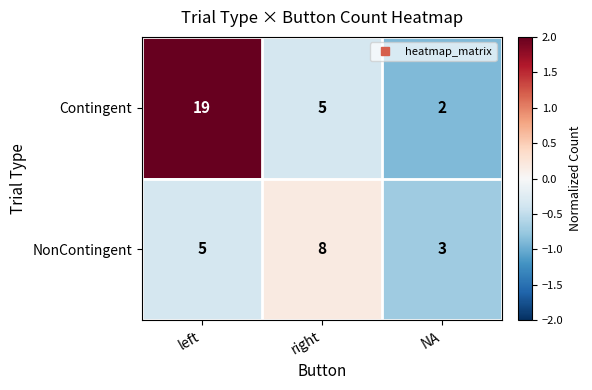

Rank the series by their average value, from highest to lowest.

Contingent, NonContingent